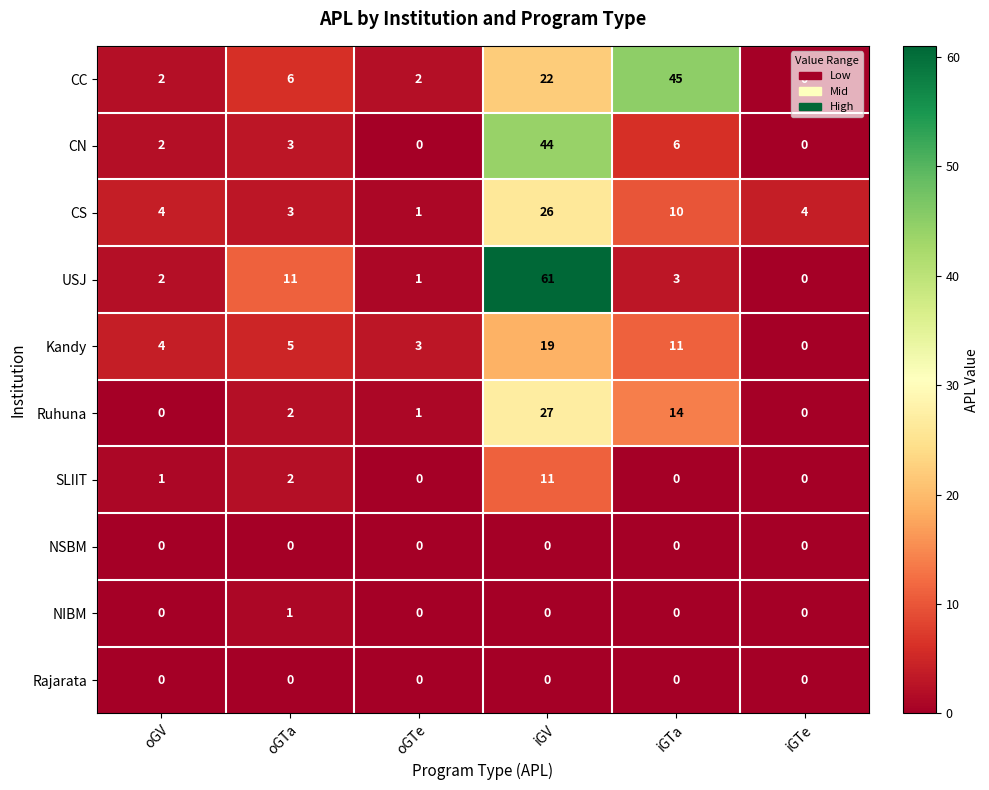

What is the greatest value displayed?

61